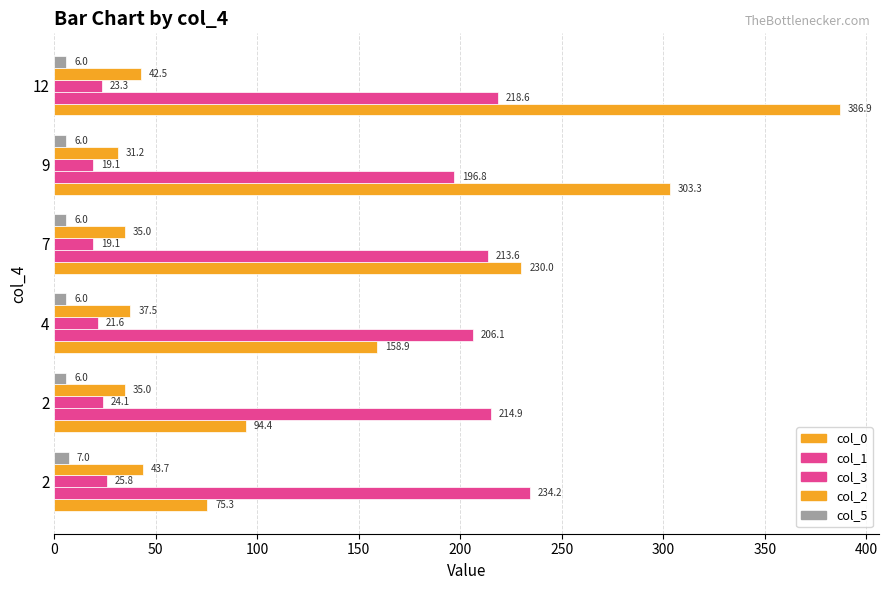

What is the value of the col_2 bar at the 4th from the left?

35.0